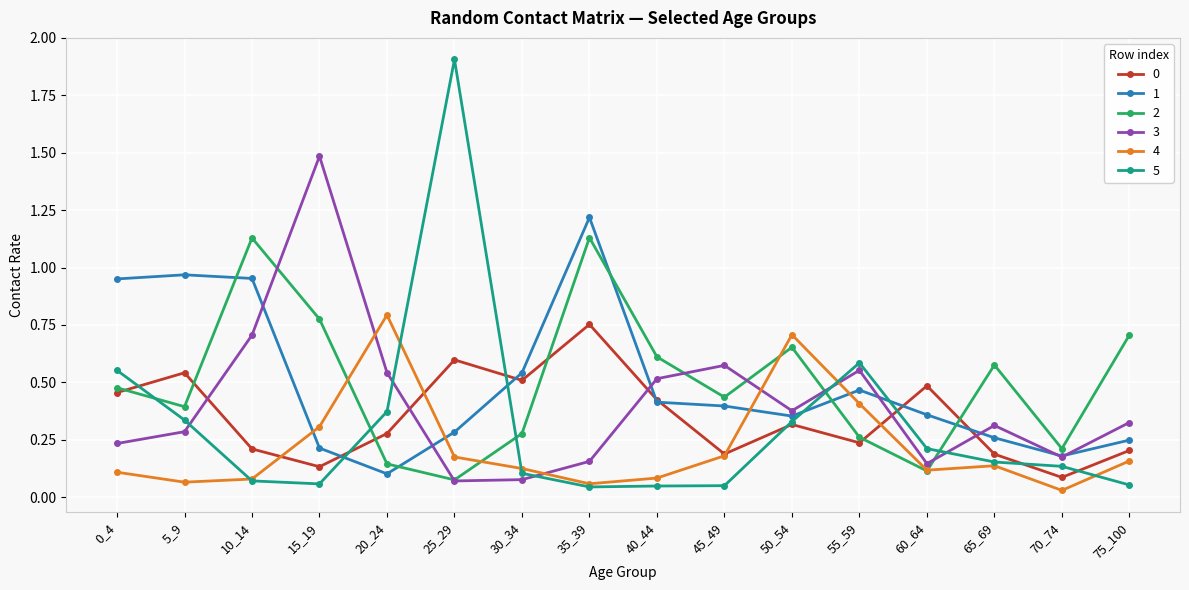

How many lines are shown in the chart?

6